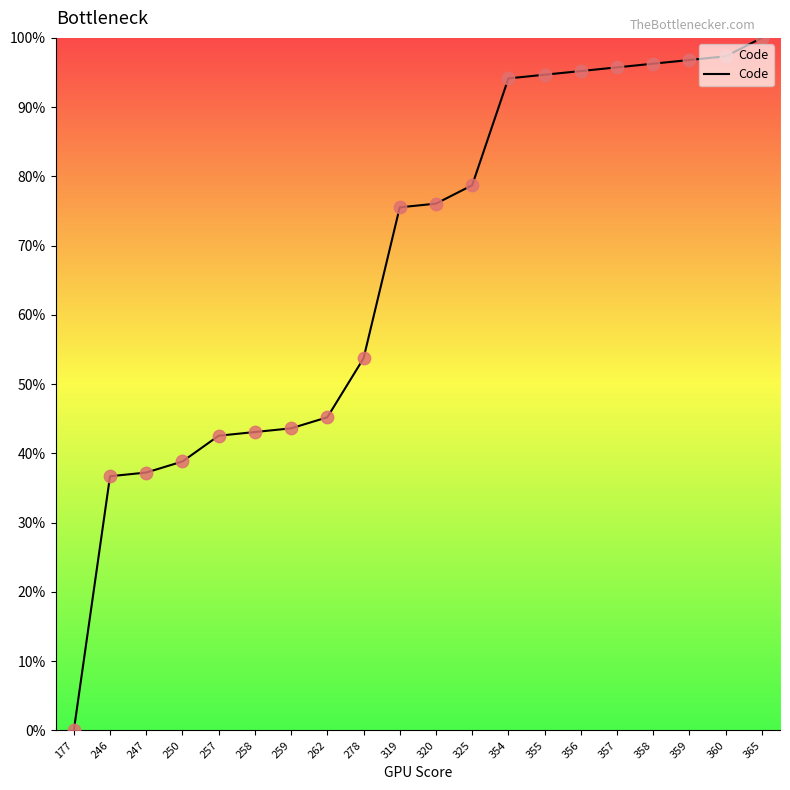

What is the change in value from 319 to 360?

+21.8